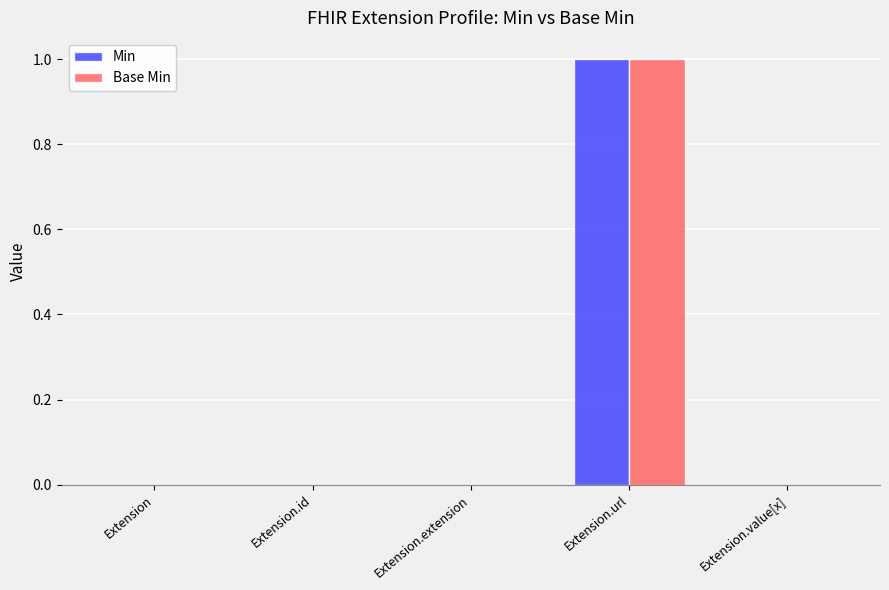

Is the value of Min at Extension.id greater than the value of Base Min at Extension.url?

No